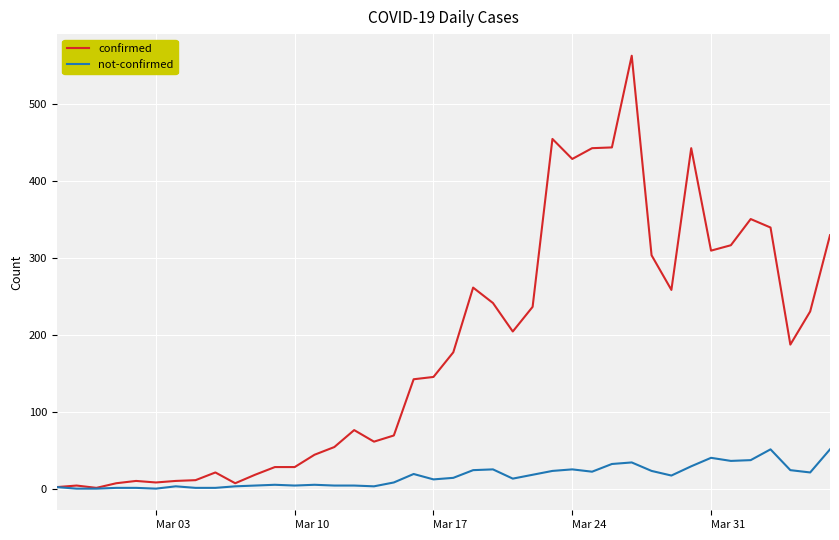

What is the highest value of the not-confirmed series?

51